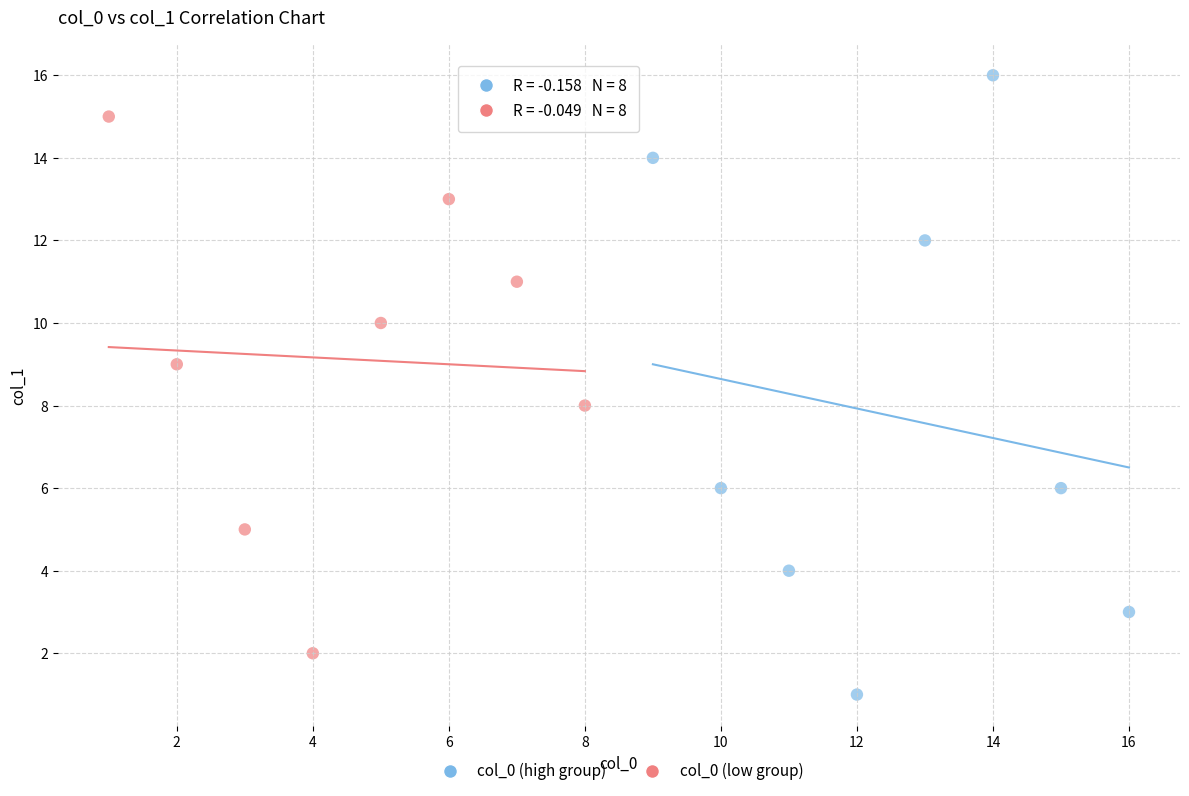

Which series reaches the maximum Y coordinate?

col_0 (high group)